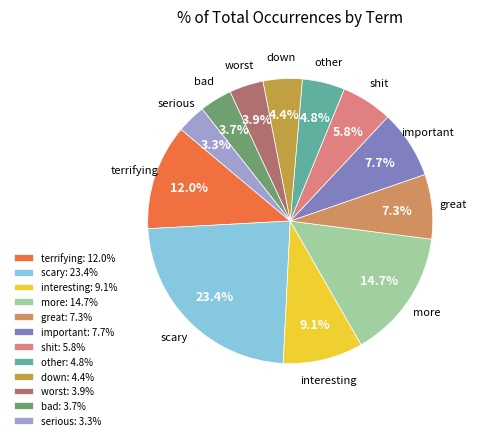

To the nearest percent, what is the combined percentage of shit and great?

13%